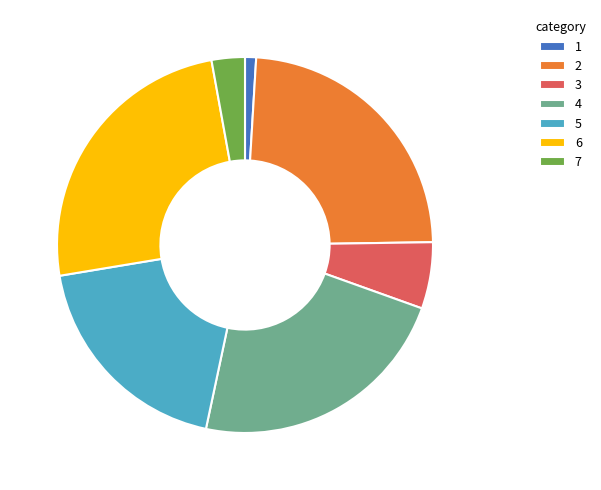

How many segments does this pie chart have?

7